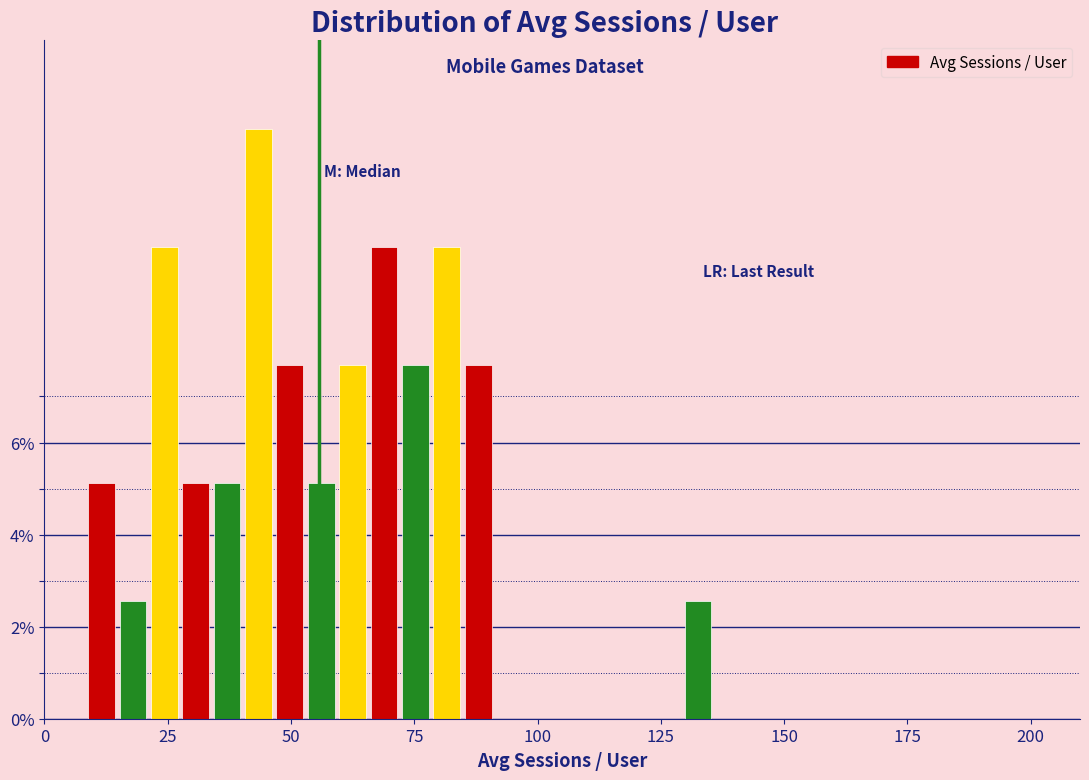

Around what value on the x-axis is the tallest bar? Give the approximate position of its centre, as read against the axis.

45